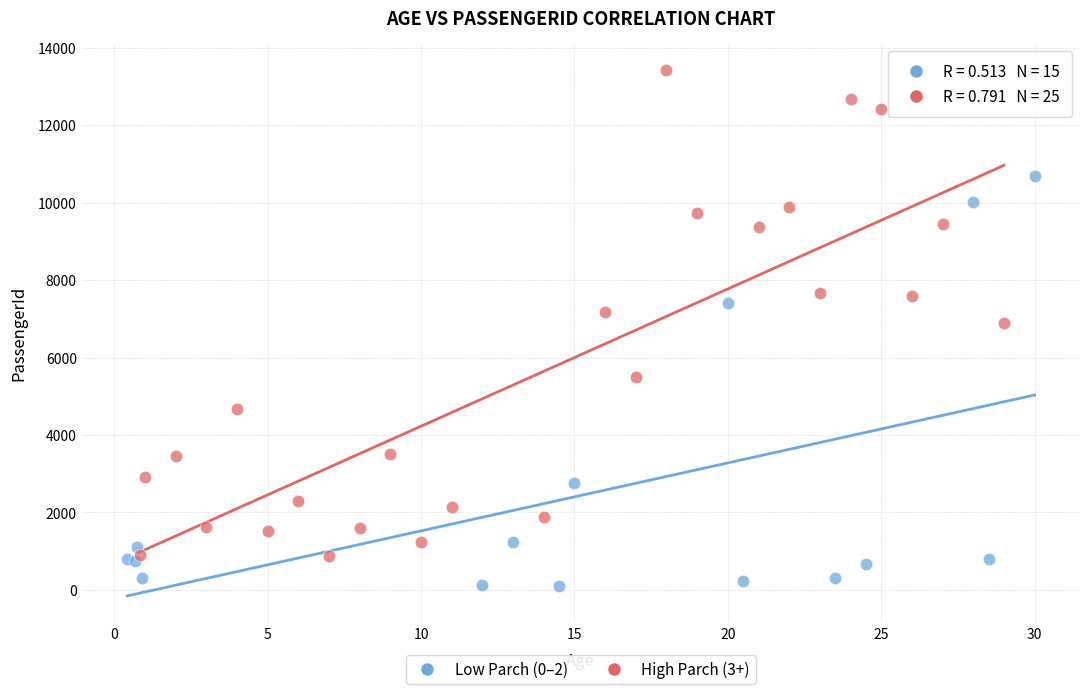

Which series contains the lowest Y value?

Low Parch (0–2)